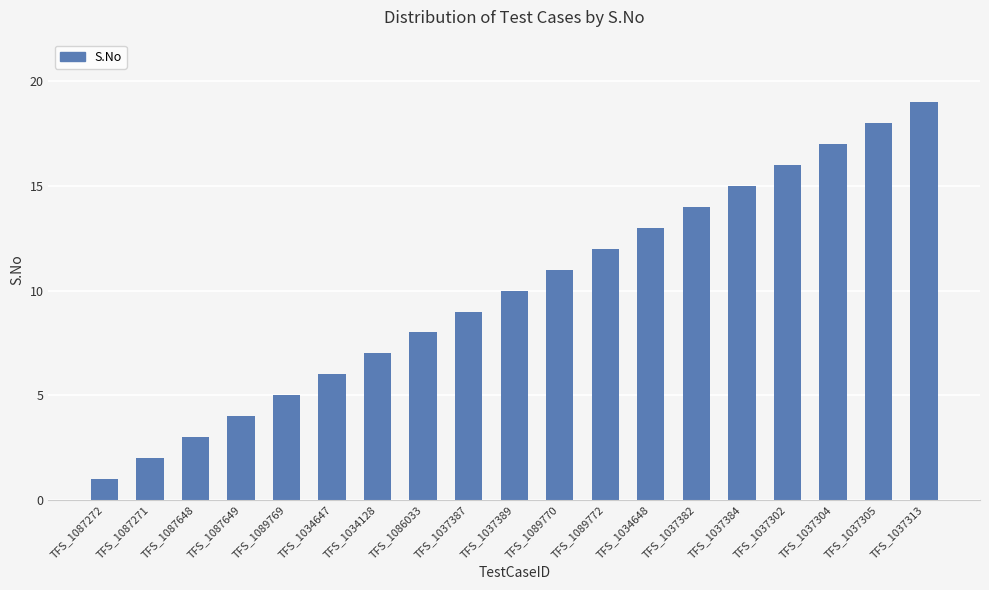

Reading left to right, what are all the values shown in this chart?

1	2	3	4	5	6	7	8	9	10	11	12	13	14	15	16	17	18	19